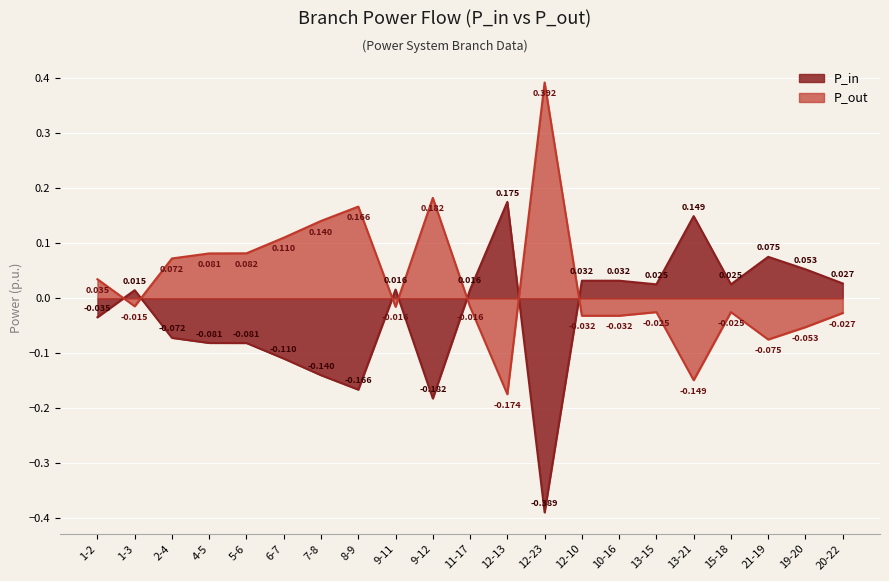

Which series has the widest spread of values?

P_out